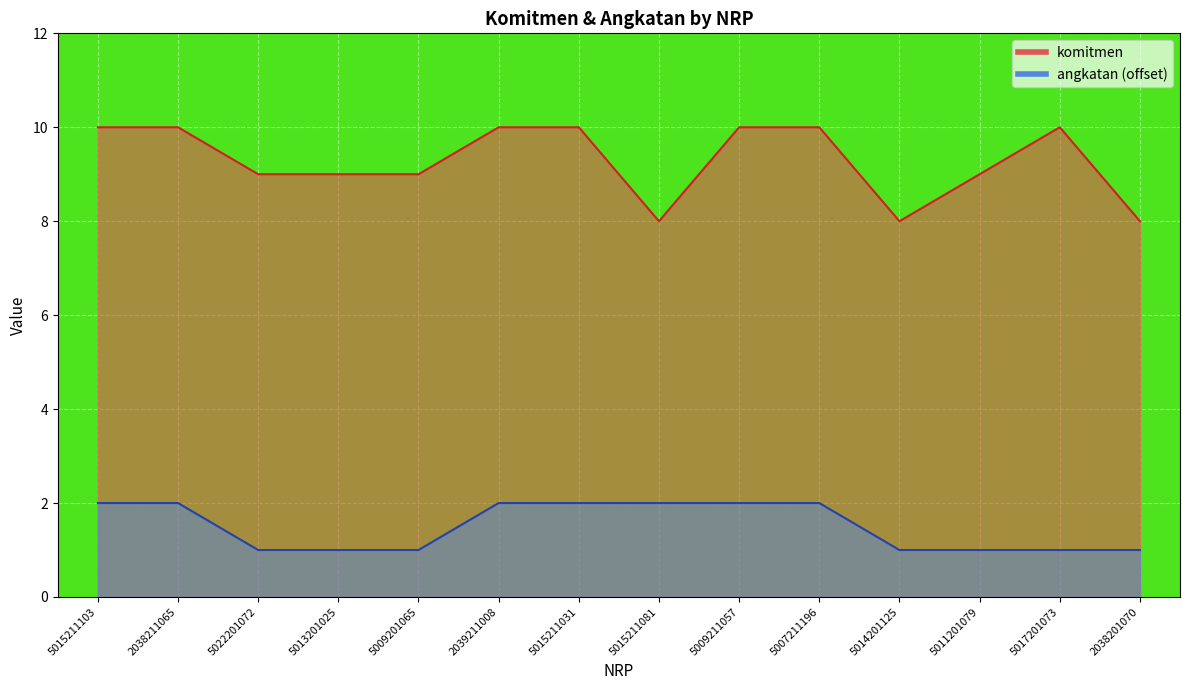

Reading right to left, list all the values displayed in this chart.

komitmen: 8	10	9	8	10	10	8	10	10	9	9	9	10	10
angkatan: 1	1	1	1	2	2	2	2	2	1	1	1	2	2